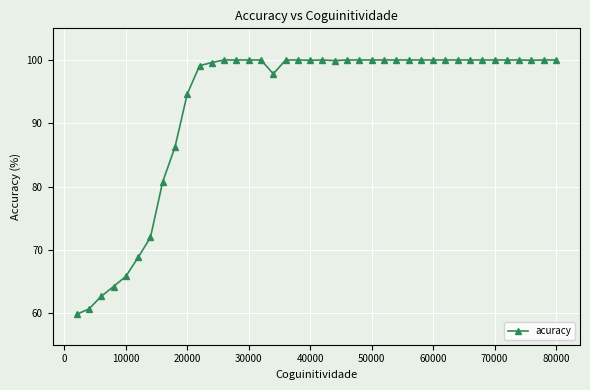

What is the maximum value shown in the chart?

100.0